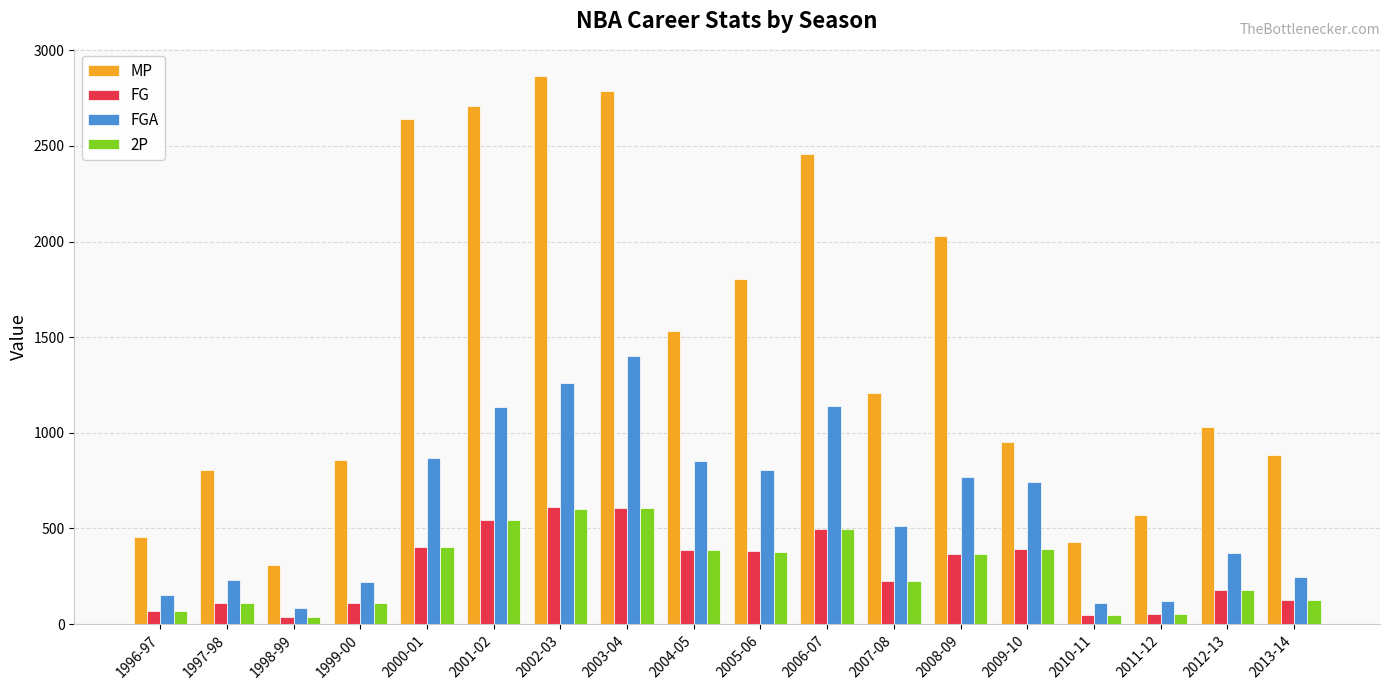

The FG series shows 36 at 1998-99. True or false?

True